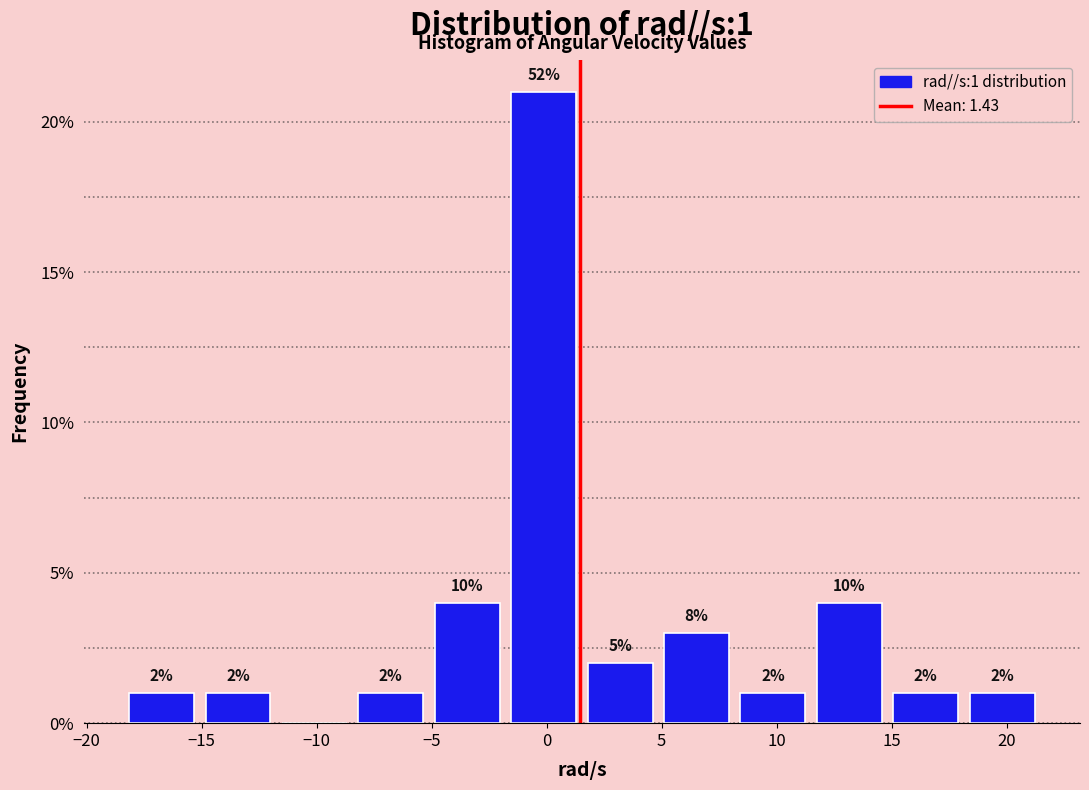

Over which range of the x-axis is the bar tallest?

-2.0 to 1.5